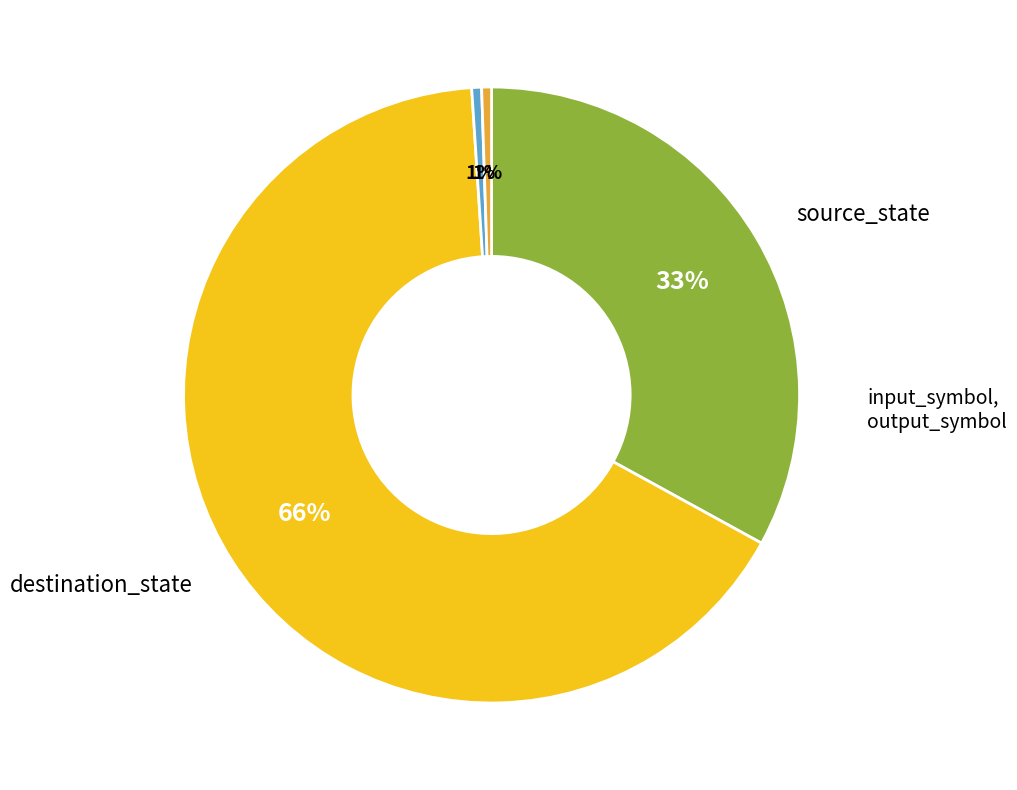

How many slices are in this pie chart?

4